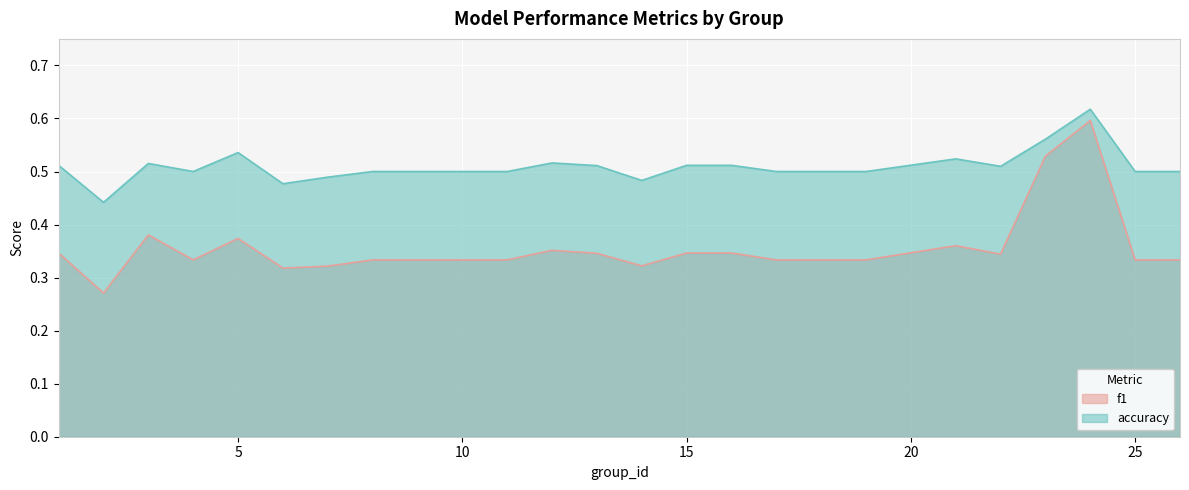

What is the smallest value displayed?

0.3